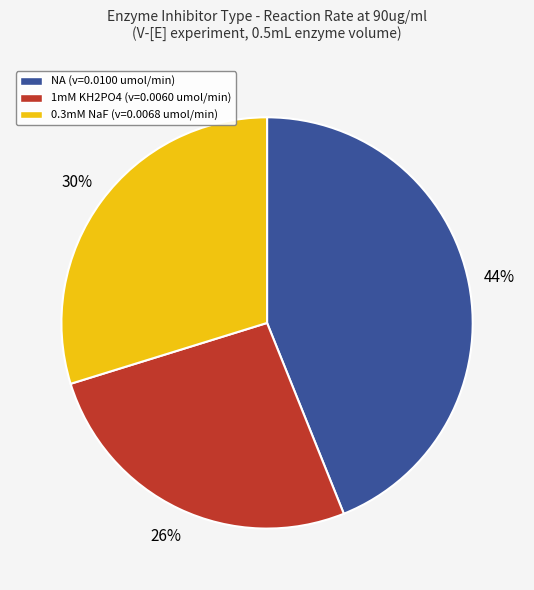

Is the sum of 0.3mM NaF (v=0.0068 umol/min) and 1mM KH2PO4 (v=0.0060 umol/min) greater than half?

Yes